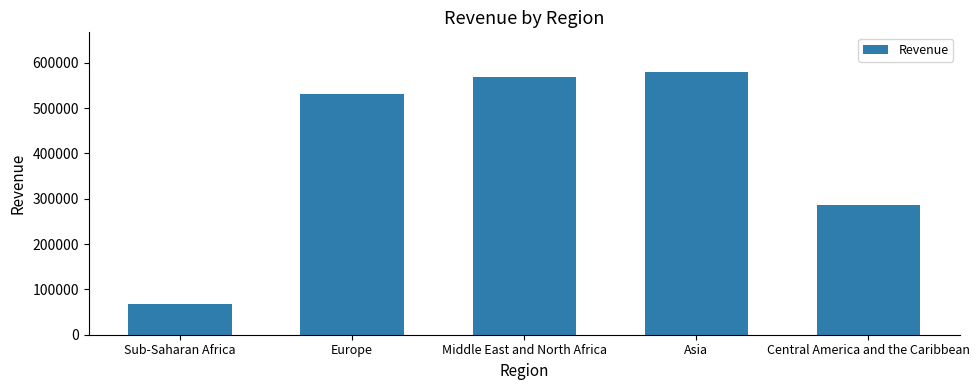

The value at Central America and the Caribbean is 92718.1. True or false?

False